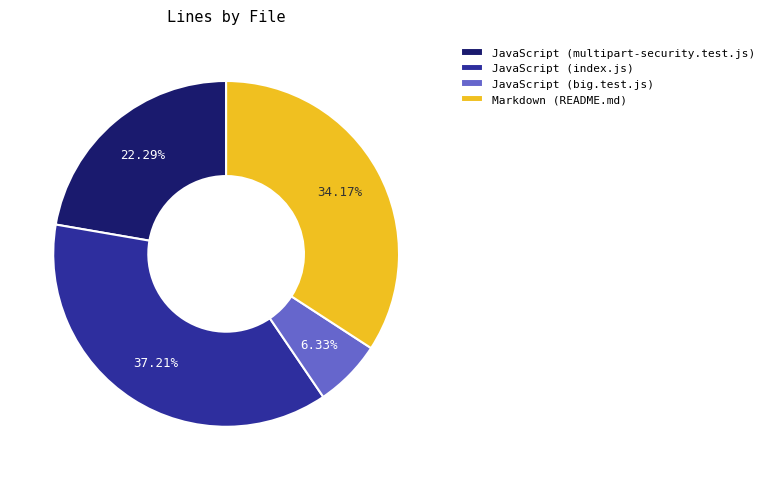

To the nearest percent, what is the difference between the largest and smallest slice percentages?

31%